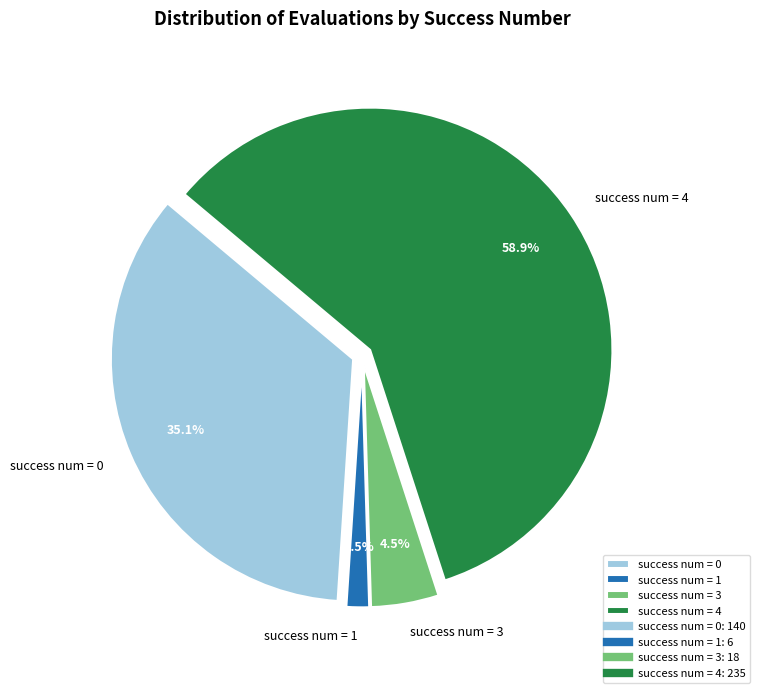

How many slices are in this pie chart?

4